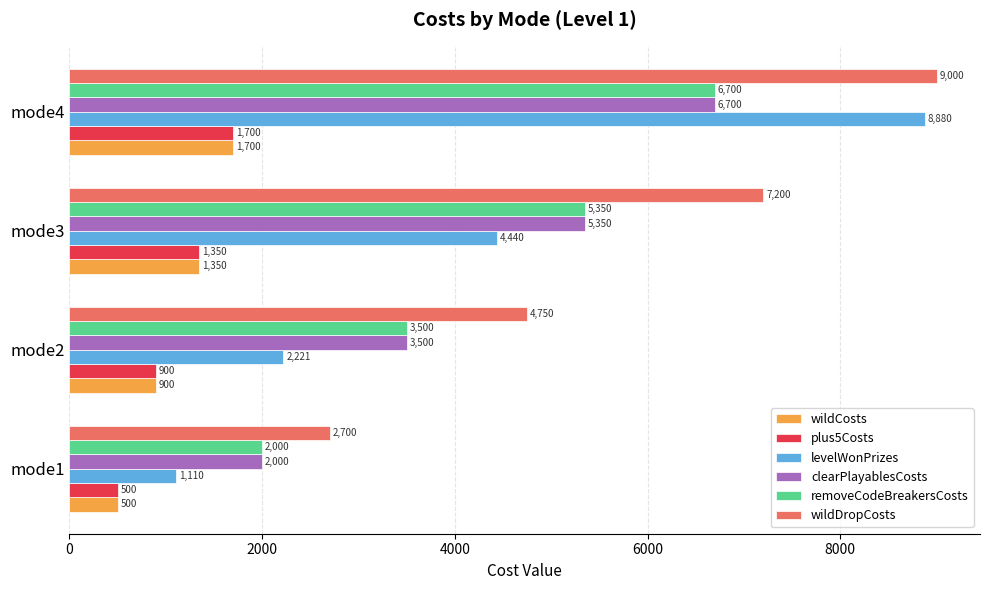

How many plus5Costs values are between 900 and 1700?

3